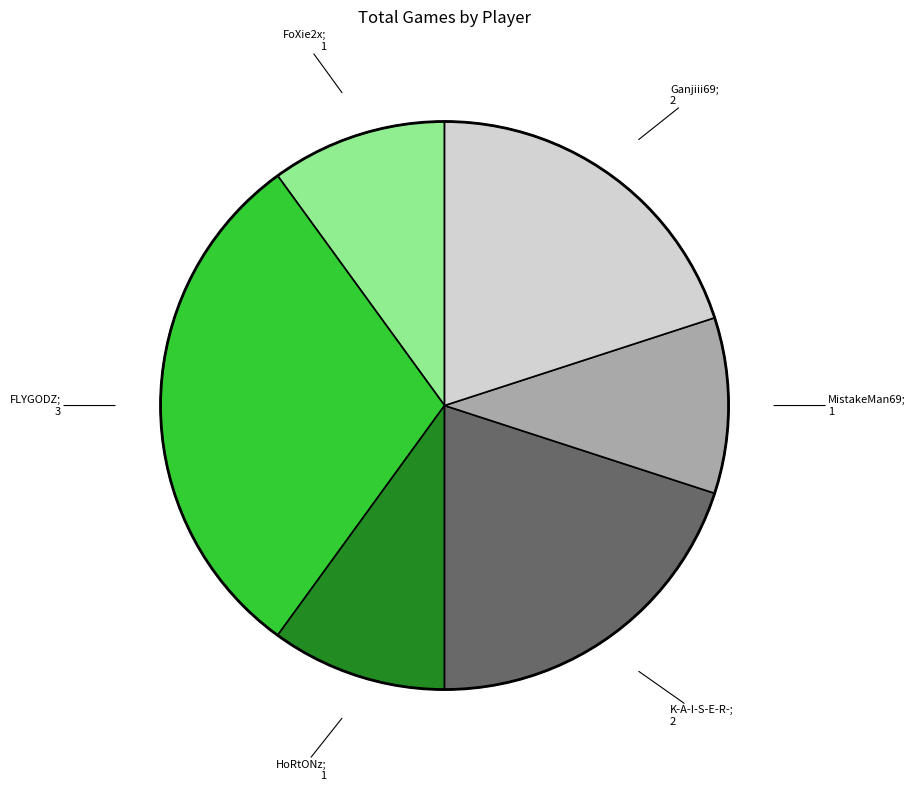

Is there a majority slice in this chart?

No